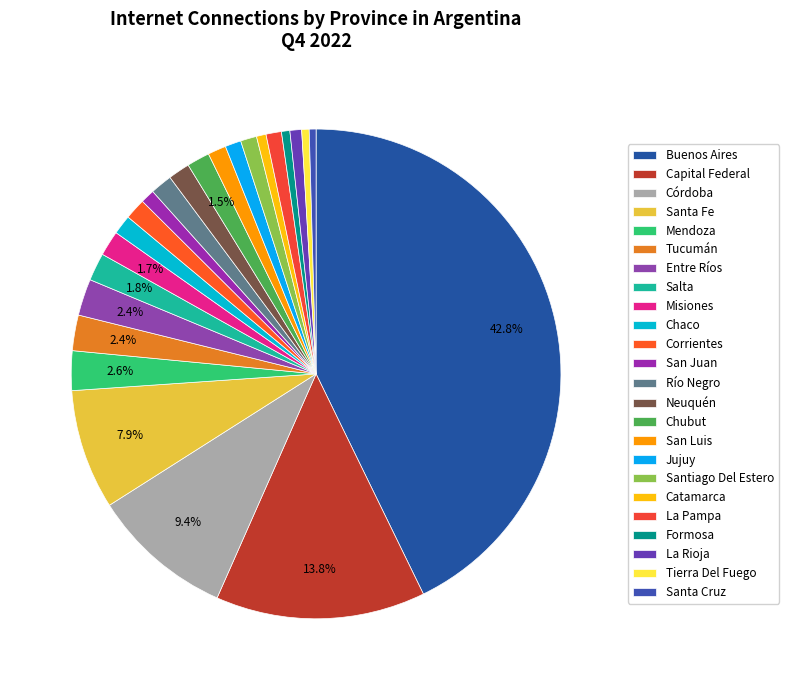

Which slice is the largest?

Buenos Aires